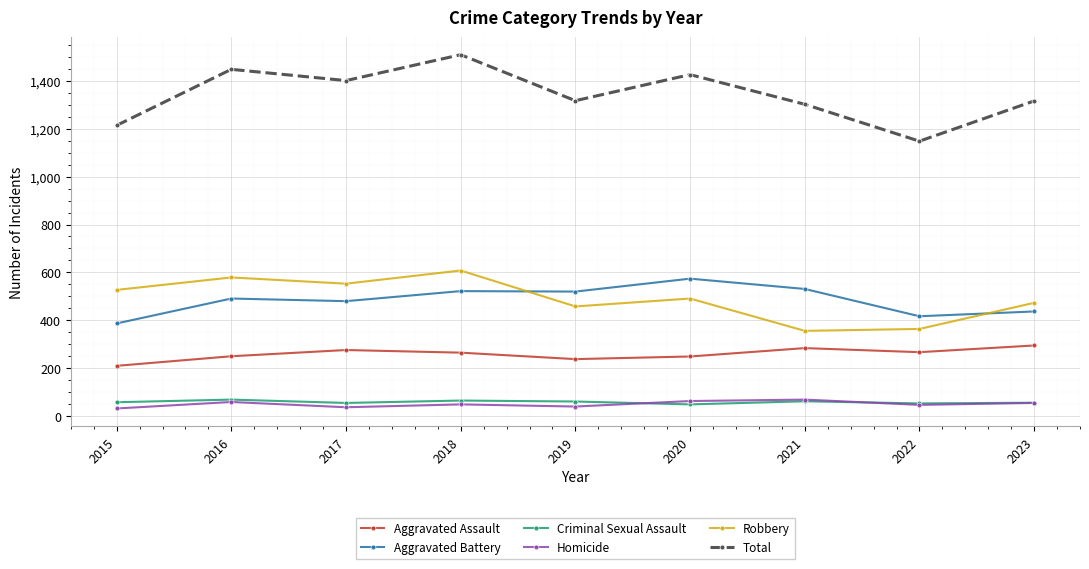

The value of Total at 2020 is 1426. True or false?

True